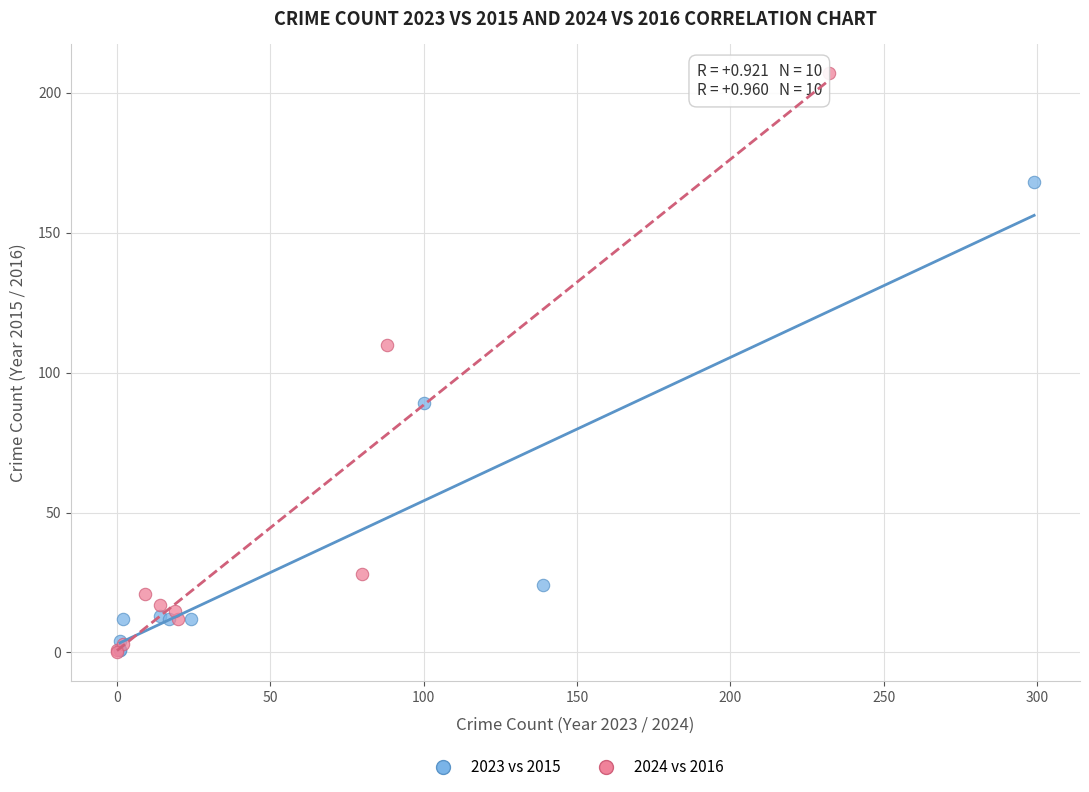

Which series has the widest spread of Y values?

2024 vs 2016